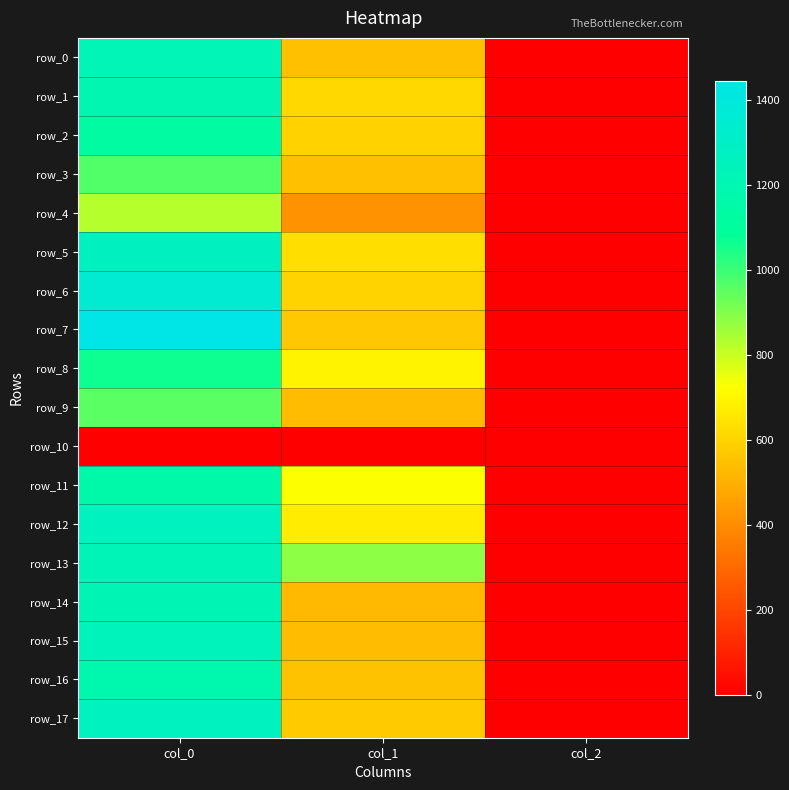

How many series are shown in this chart?

18